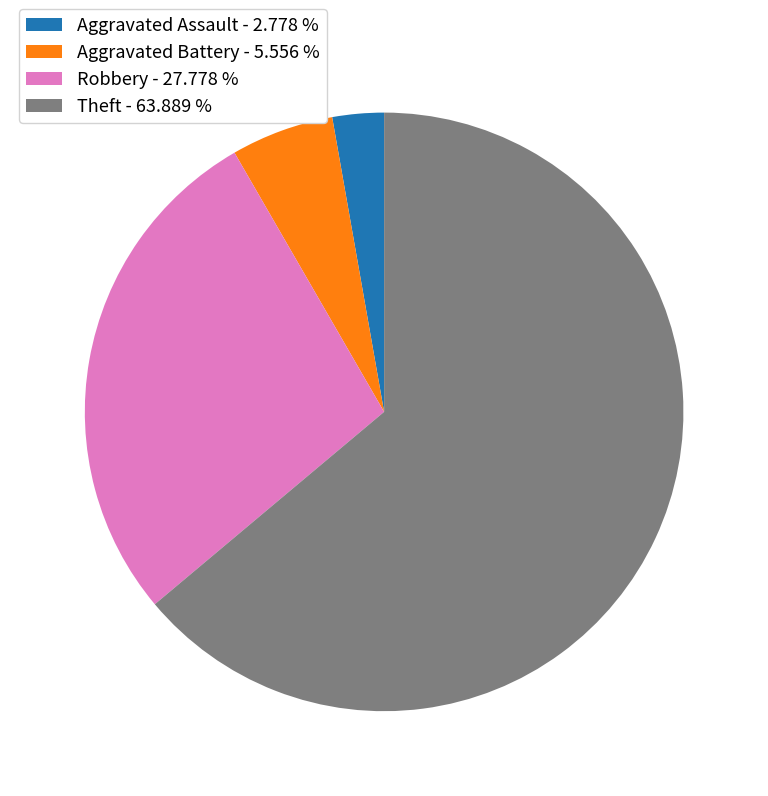

What is the ratio of the value at Robbery - 27.778 % to the value at Aggravated Assault - 2.778 %?

10.0